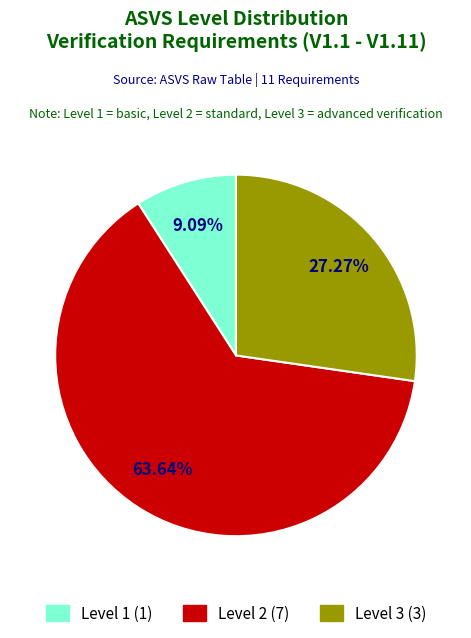

What percentage is the Level 2 slice, to the nearest percent?

64%